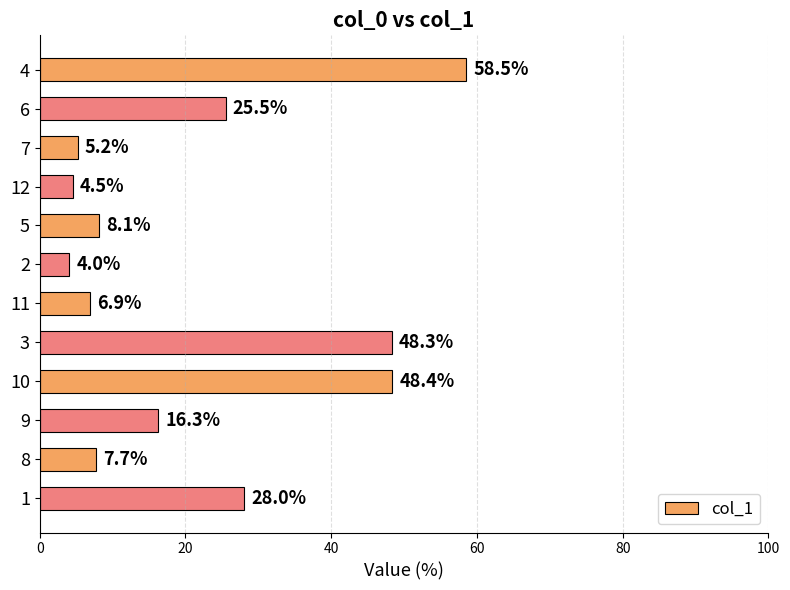

What is the difference between the second highest and minimum values?

44.4